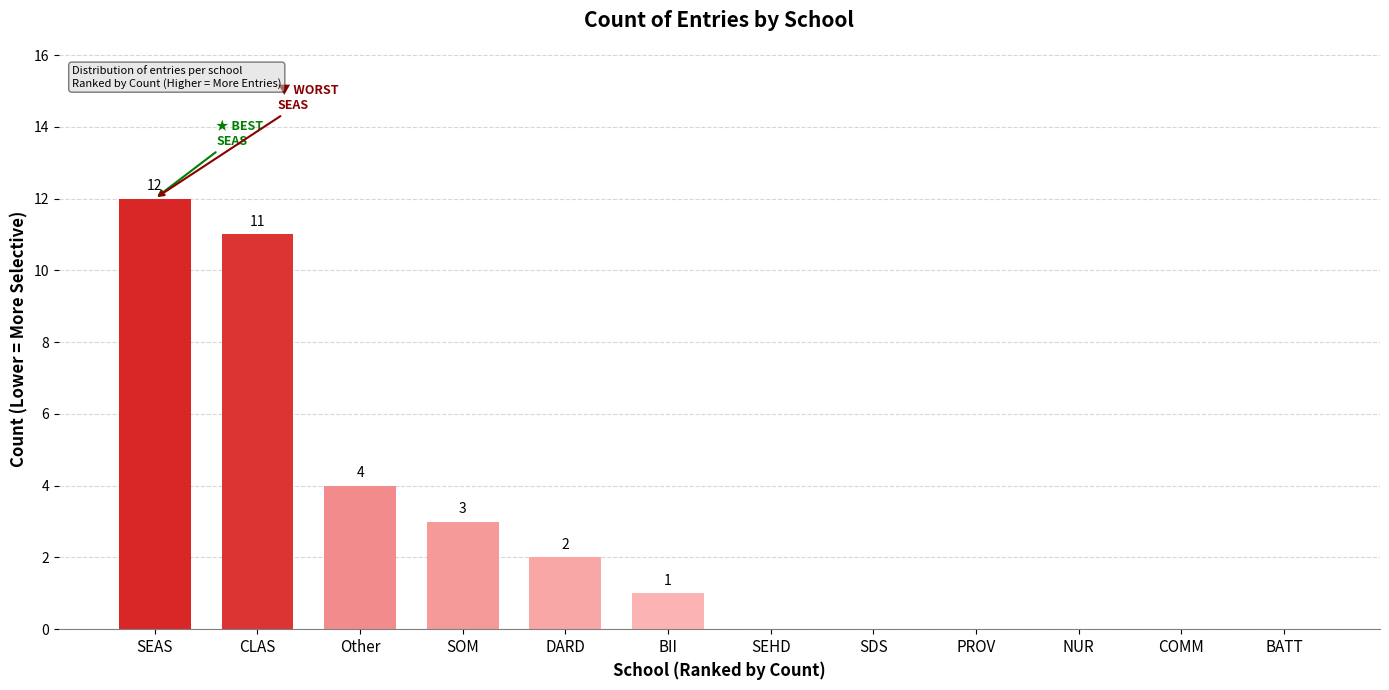

How many values are above zero?

6